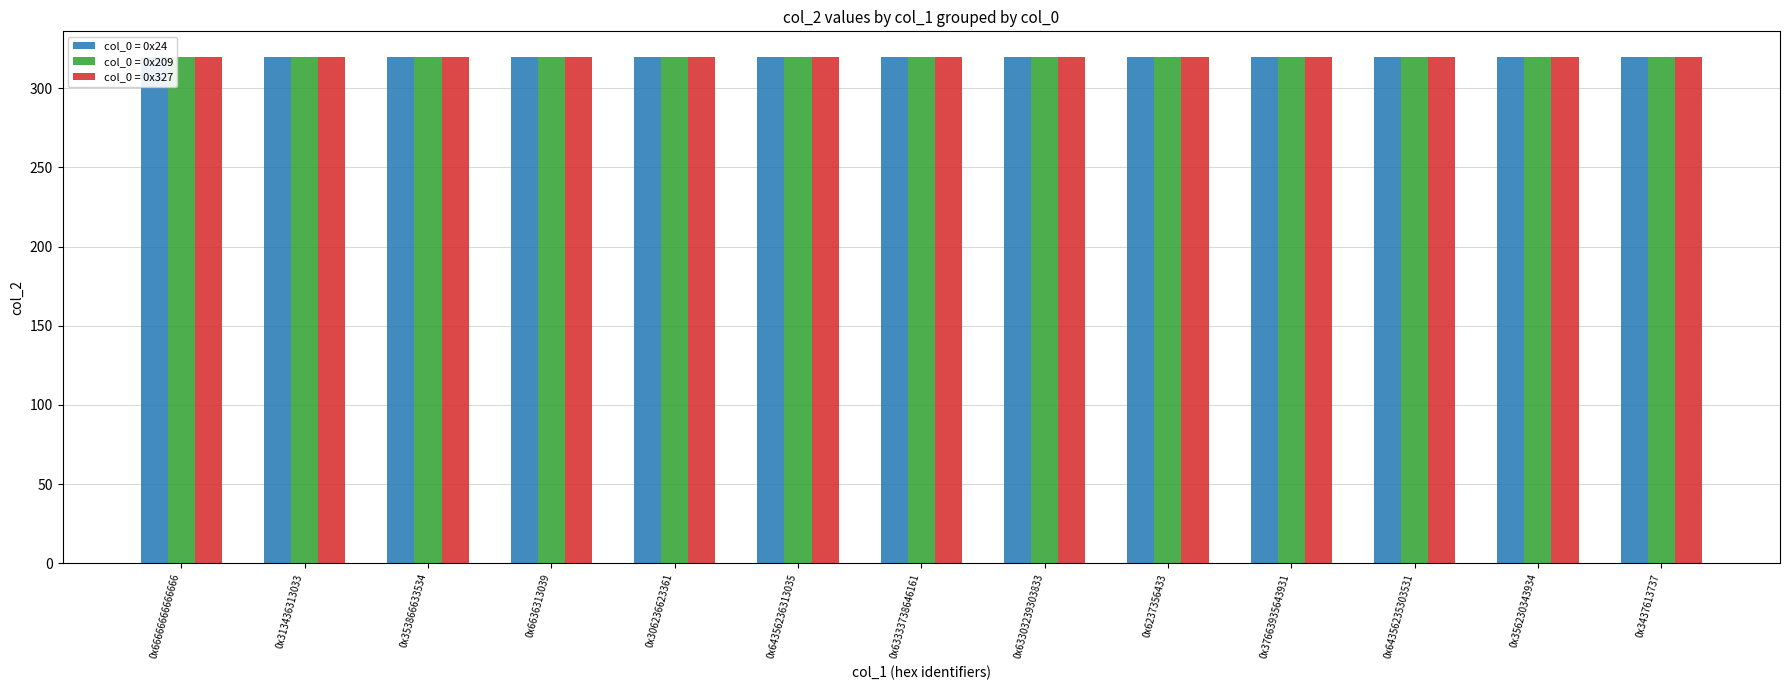

The 0x327 series shows 181 at 0x63303239303833. True or false?

False